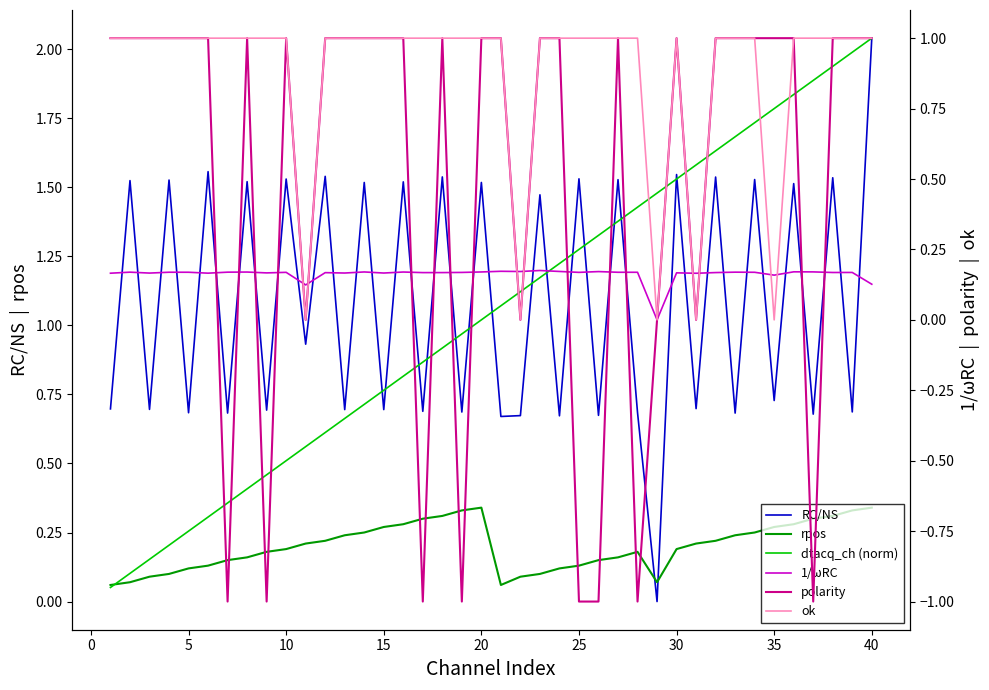

Reading right to left, transcribe all the data shown in this chart.

RC/NS: 2.0	0.7	1.5	0.7	1.5	0.7	1.5	0.7	1.5	0.7	1.5	0.0	0.7	1.5	0.7	1.5	0.7	1.5	0.7	0.7	1.5	0.7	1.5	0.7	1.5	0.7	1.5	0.7	1.5	0.9	1.5	0.7	1.5	0.7	1.6	0.7	1.5	0.7	1.5	0.7
rpos: 0.3	0.3	0.3	0.3	0.3	0.3	0.2	0.2	0.2	0.2	0.2	0.1	0.2	0.2	0.1	0.1	0.1	0.1	0.1	0.1	0.3	0.3	0.3	0.3	0.3	0.3	0.2	0.2	0.2	0.2	0.2	0.2	0.2	0.1	0.1	0.1	0.1	0.1	0.1	0.1
dtacq_ch (norm): 2.0	2.0	1.9	1.9	1.8	1.8	1.7	1.7	1.6	1.6	1.5	1.5	1.4	1.4	1.3	1.3	1.2	1.2	1.1	1.1	1.0	1.0	0.9	0.9	0.8	0.8	0.7	0.7	0.6	0.6	0.5	0.5	0.4	0.4	0.3	0.3	0.2	0.2	0.1	0.1
1/ωRC: 0.1	0.2	0.2	0.2	0.2	0.2	0.2	0.2	0.2	0.2	0.2	0.0	0.2	0.2	0.2	0.2	0.2	0.2	0.2	0.2	0.2	0.2	0.2	0.2	0.2	0.2	0.2	0.2	0.2	0.1	0.2	0.2	0.2	0.2	0.2	0.2	0.2	0.2	0.2	0.2
polarity: 1.0	1.0	1.0	-1.0	1.0	1.0	1.0	1.0	1.0	0.0	1.0	0.0	-1.0	1.0	-1.0	-1.0	1.0	1.0	0.0	1.0	1.0	-1.0	1.0	-1.0	1.0	1.0	1.0	1.0	1.0	0.0	1.0	-1.0	1.0	-1.0	1.0	1.0	1.0	1.0	1.0	1.0
ok: 1.0	1.0	1.0	1.0	1.0	0.0	1.0	1.0	1.0	0.0	1.0	0.0	1.0	1.0	1.0	1.0	1.0	1.0	0.0	1.0	1.0	1.0	1.0	1.0	1.0	1.0	1.0	1.0	1.0	0.0	1.0	1.0	1.0	1.0	1.0	1.0	1.0	1.0	1.0	1.0